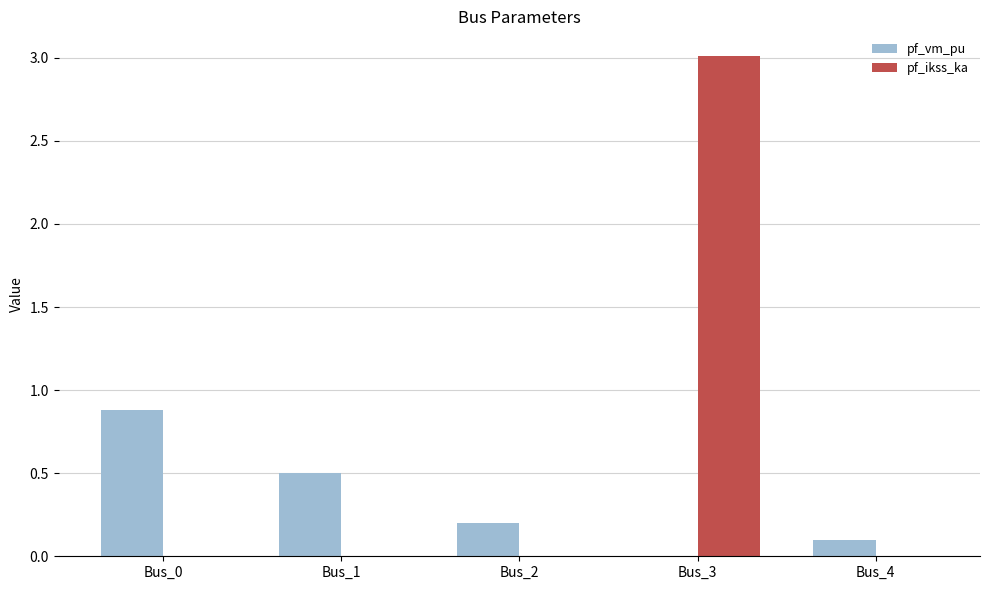

What is the maximum value for pf_vm_pu?

0.9